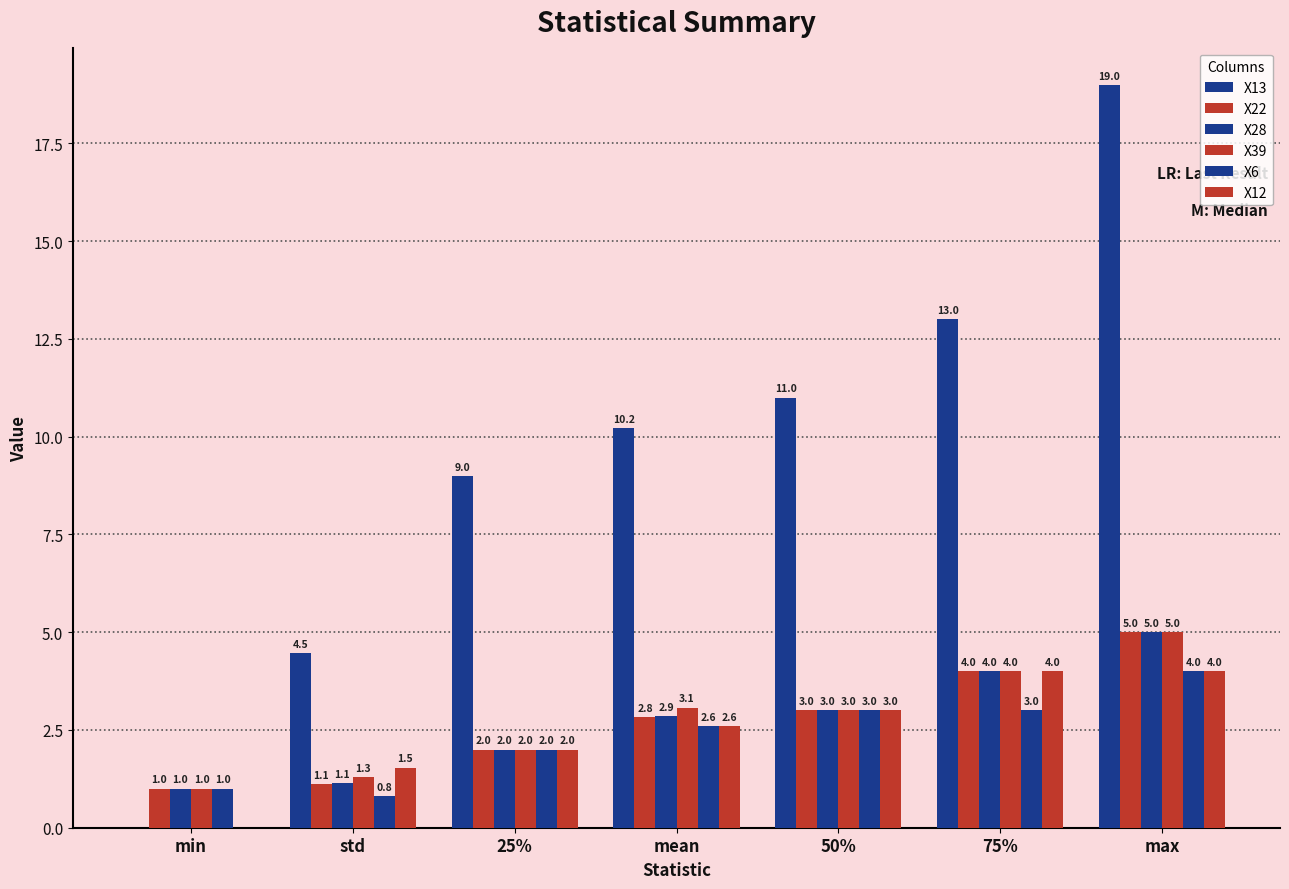

Count the number of categories in the chart.

7